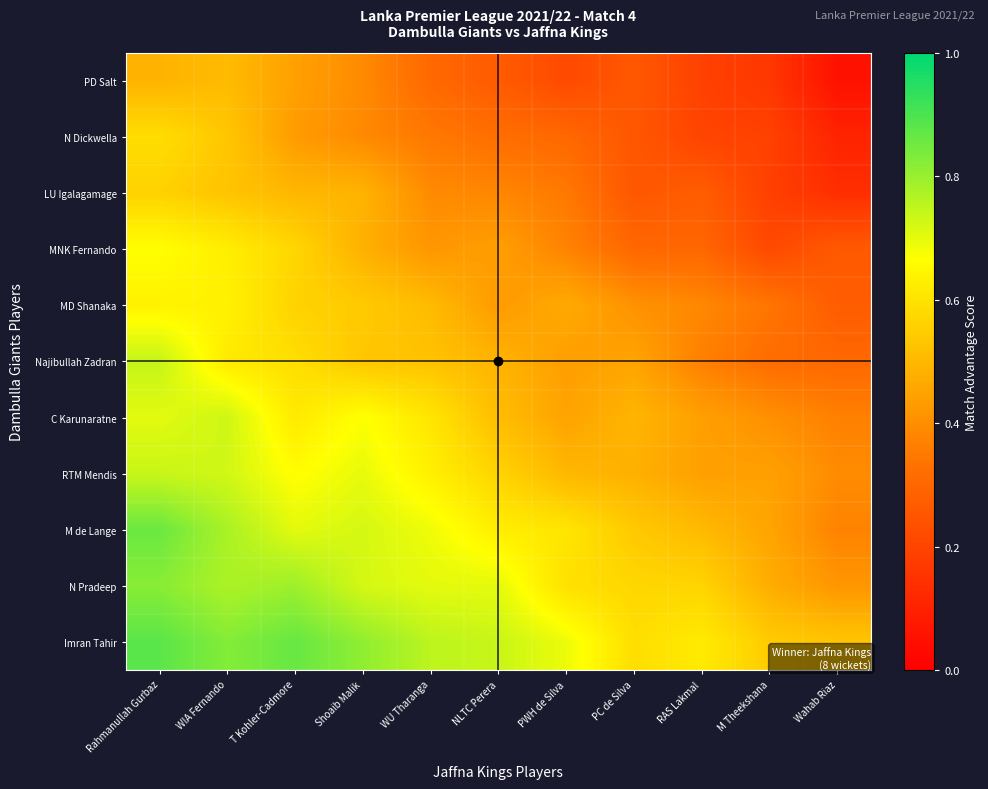

Which has a higher value, WIA Fernando or PC de Silva?

WIA Fernando